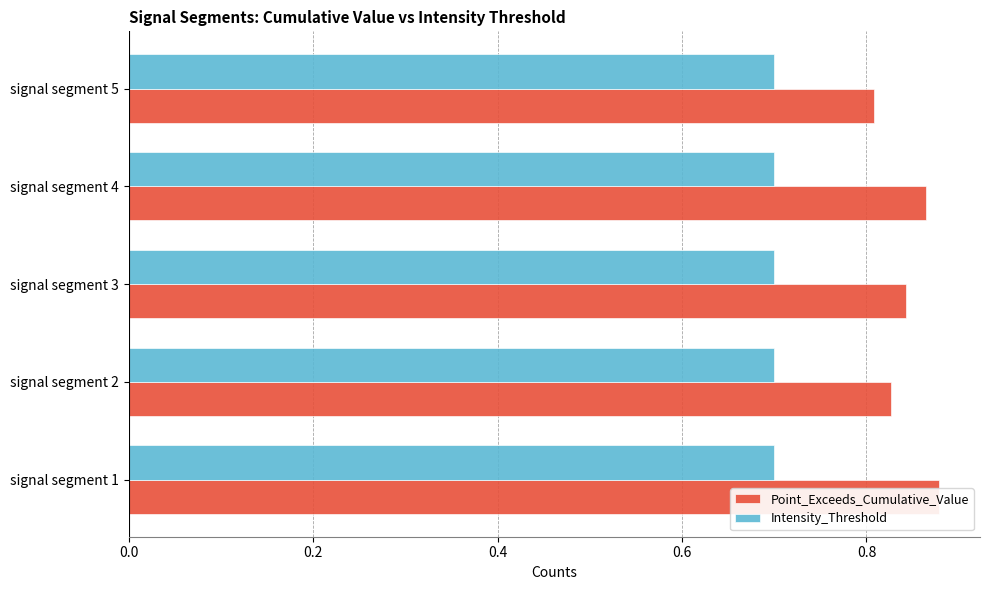

What is the average value of the Point_Exceeds_Cumulative_Value series?

0.8